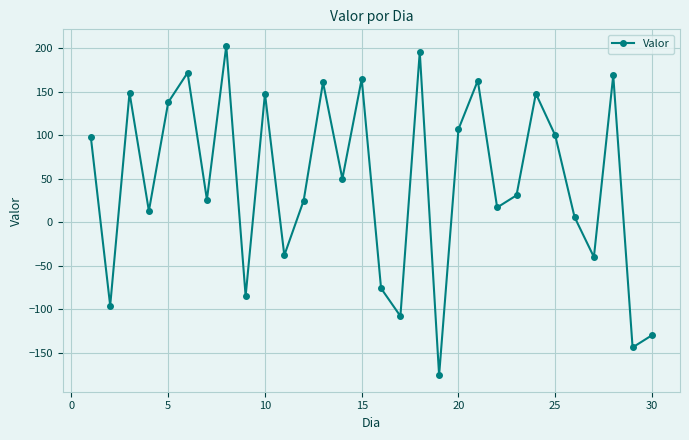

How many interior local valleys (lower than both neighbors) does the data have?

11